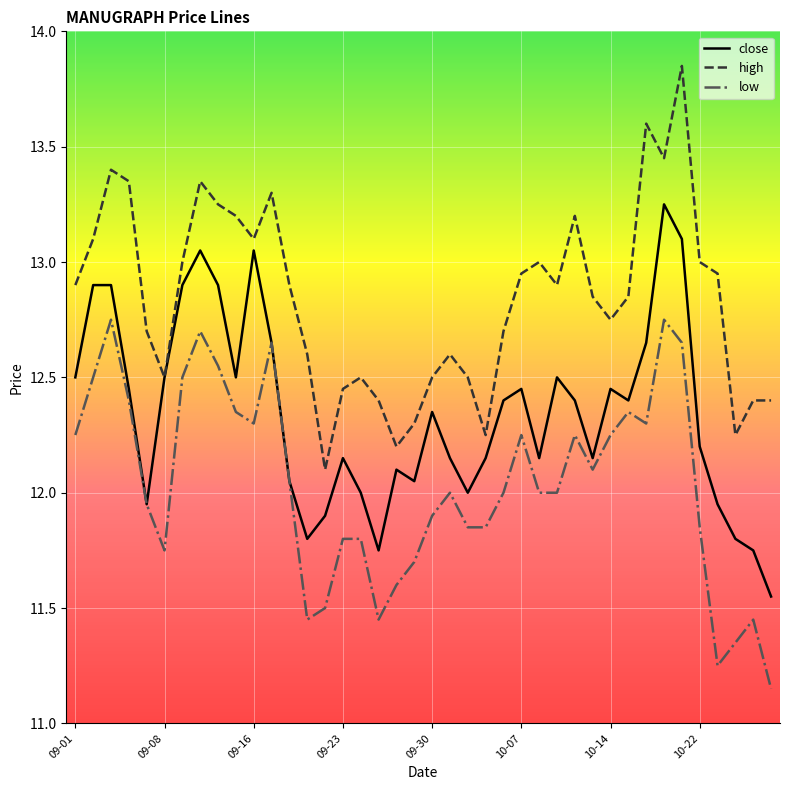

Rank the series by their average value, from lowest to highest.

low, close, high